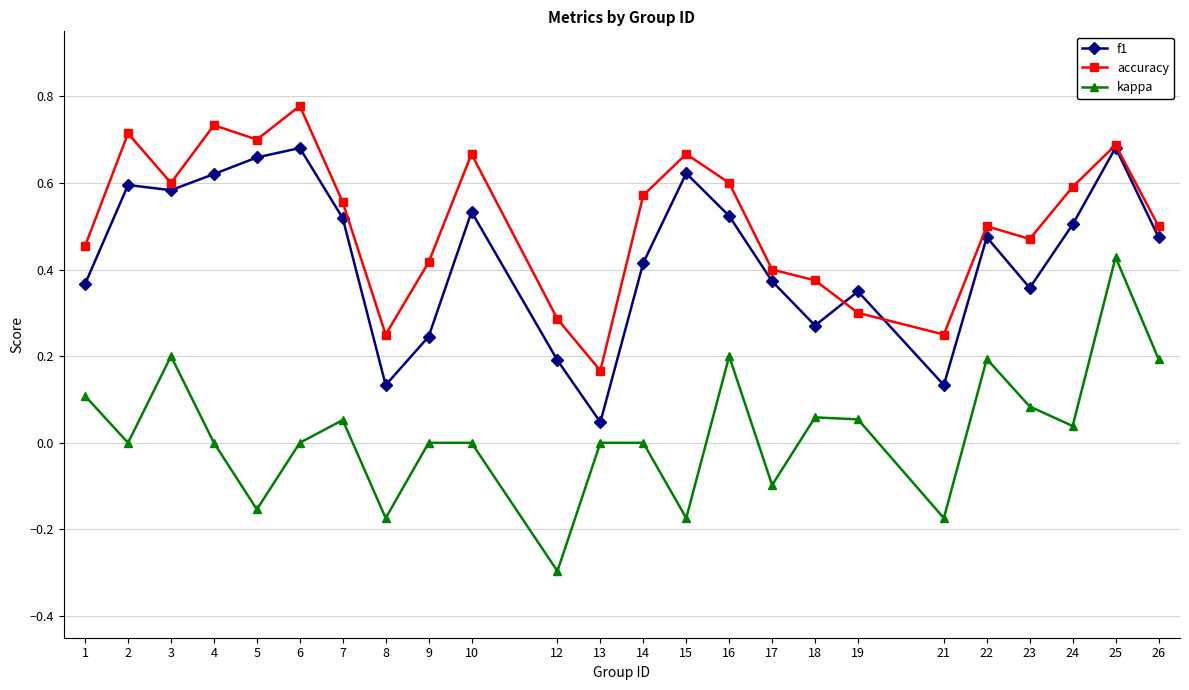

Rank the series by their average value, from lowest to highest.

kappa, f1, accuracy